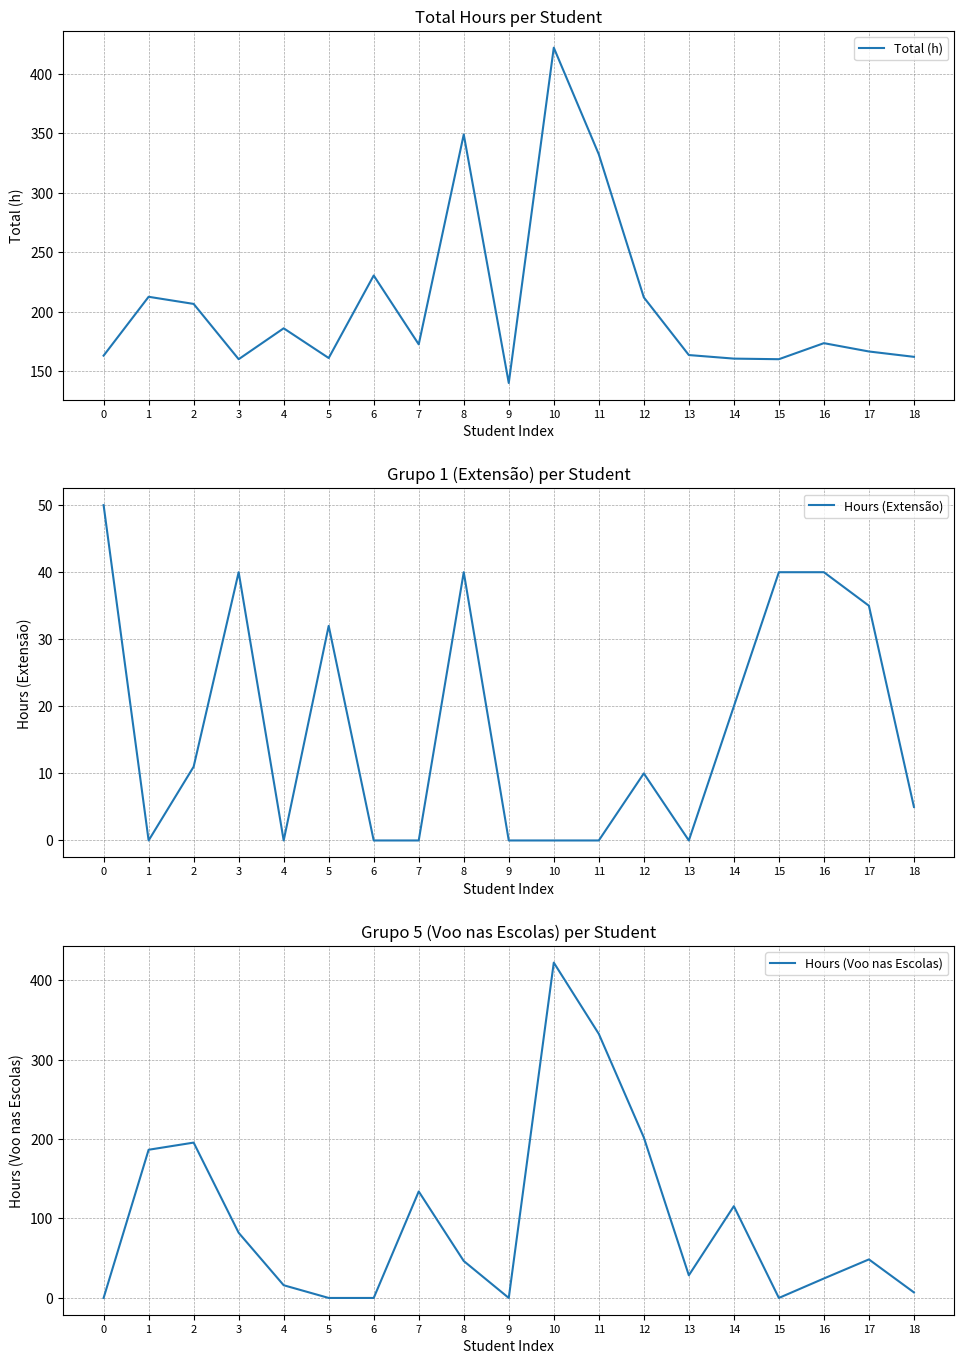

At which label is Hours (Extensão) closest to 25?

14